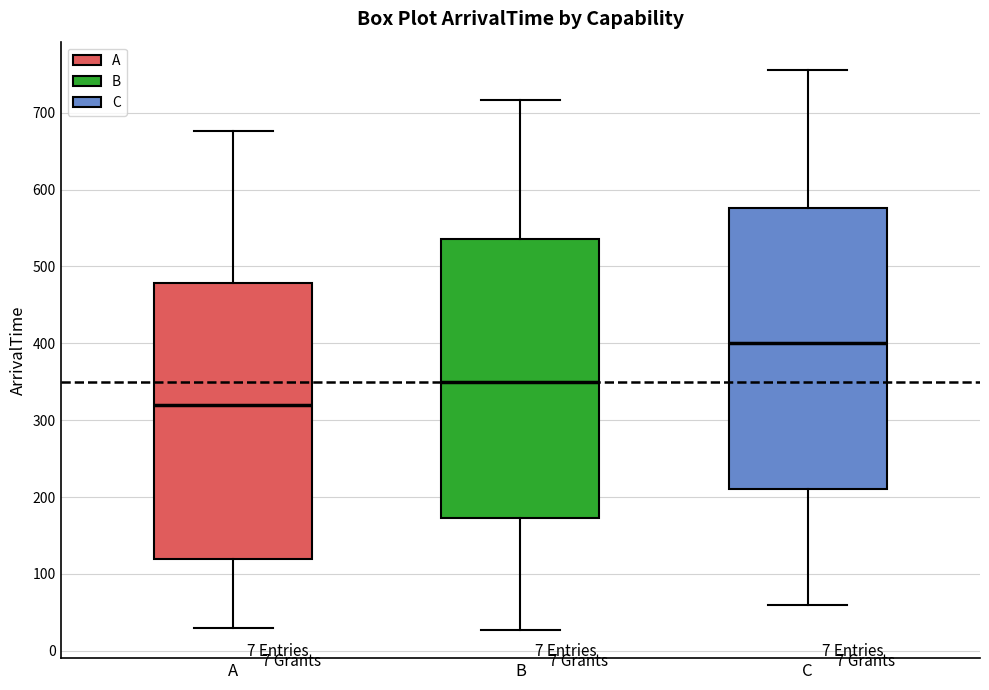

Which box's median line is the highest?

C